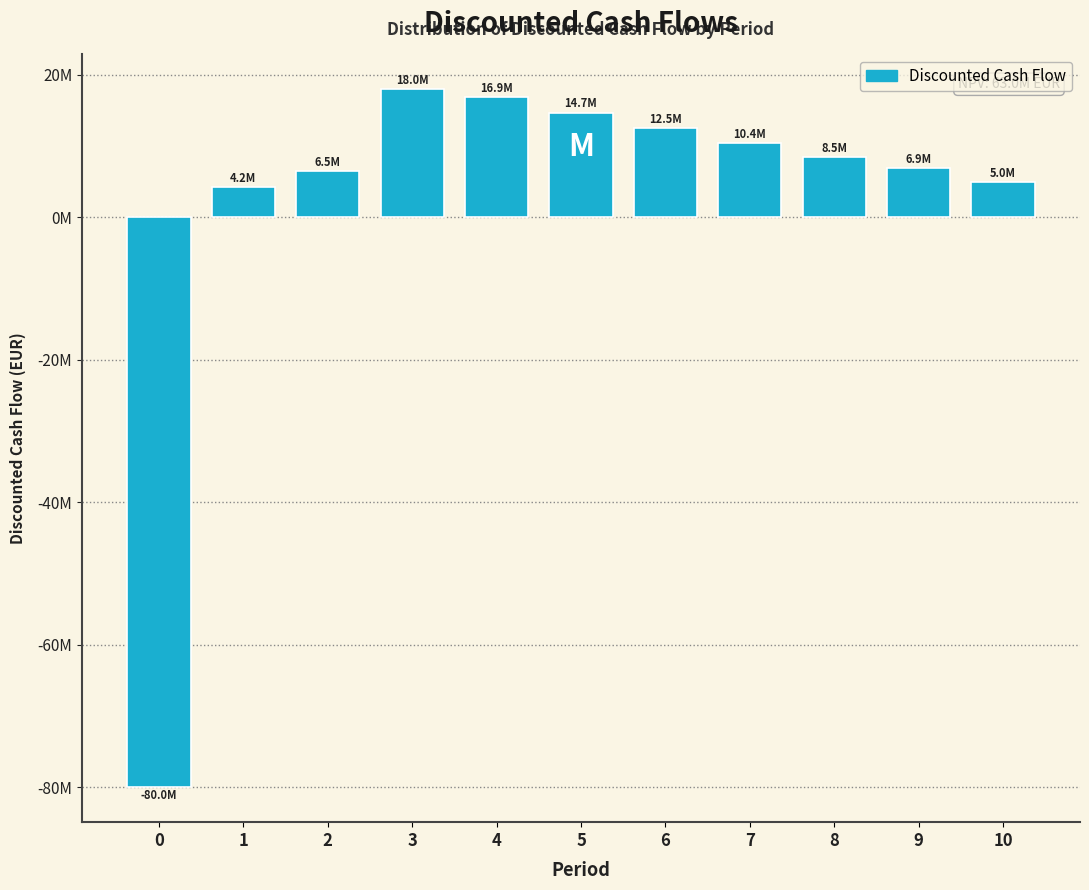

Does the chart contain any negative values?

Yes